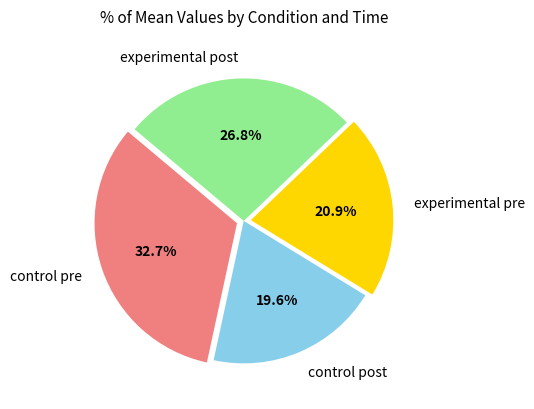

Is there a majority slice in this chart?

No